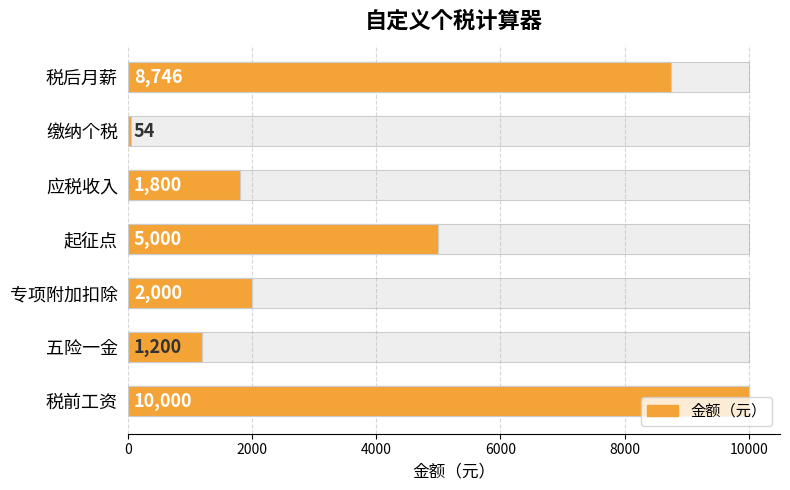

What is the average value of the 数值 series?

4114